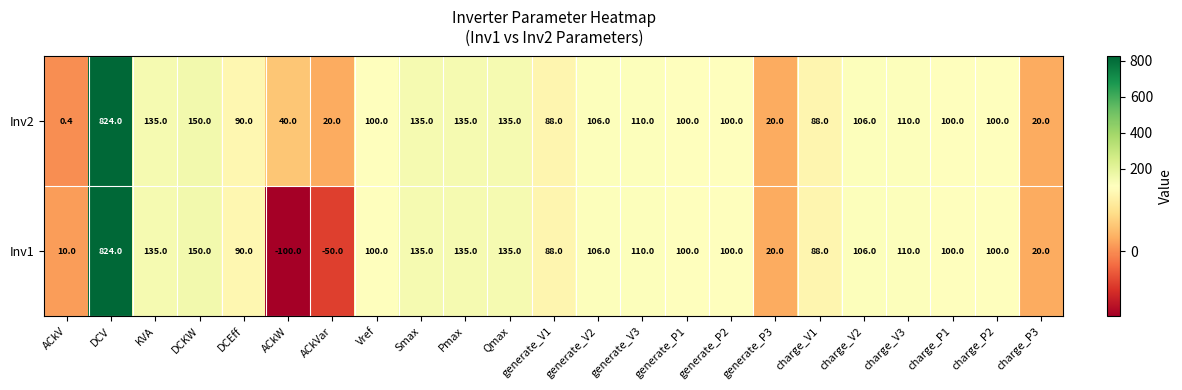

What is the difference between the second highest and second lowest values in the Inv2 series?

130.0